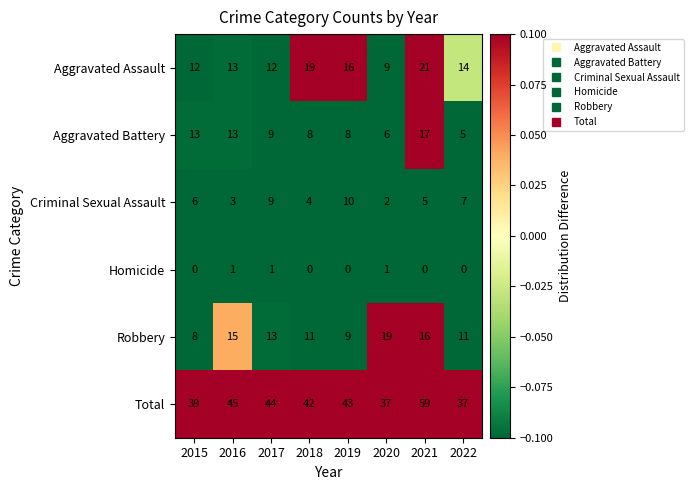

The value of Aggravated Battery at 2021 is 26. True or false?

False